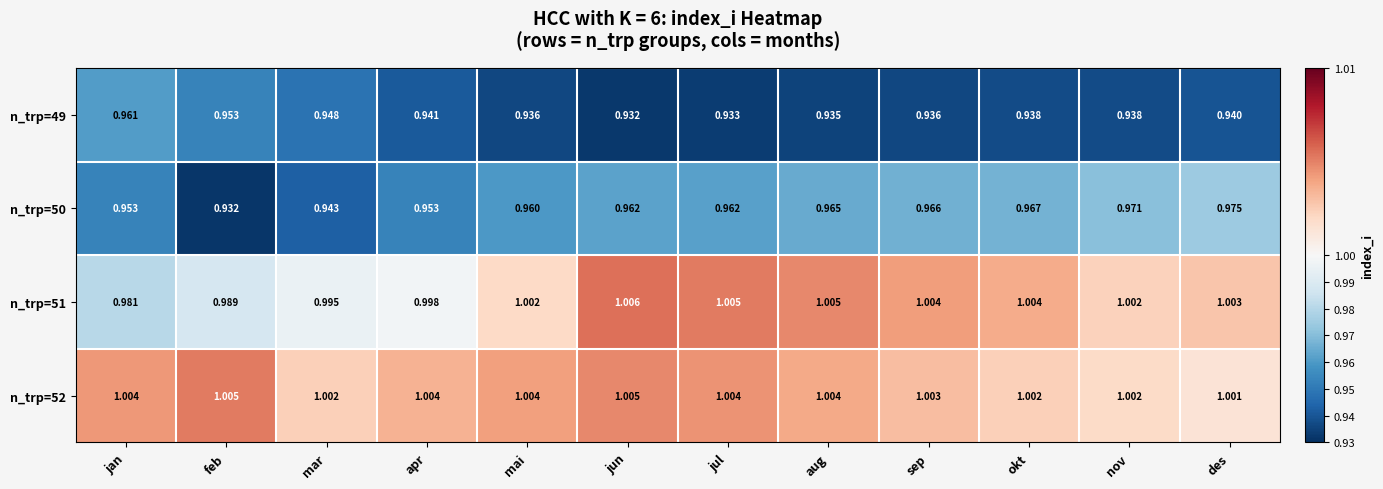

At which label is n_trp=51 closest to 0?

jan